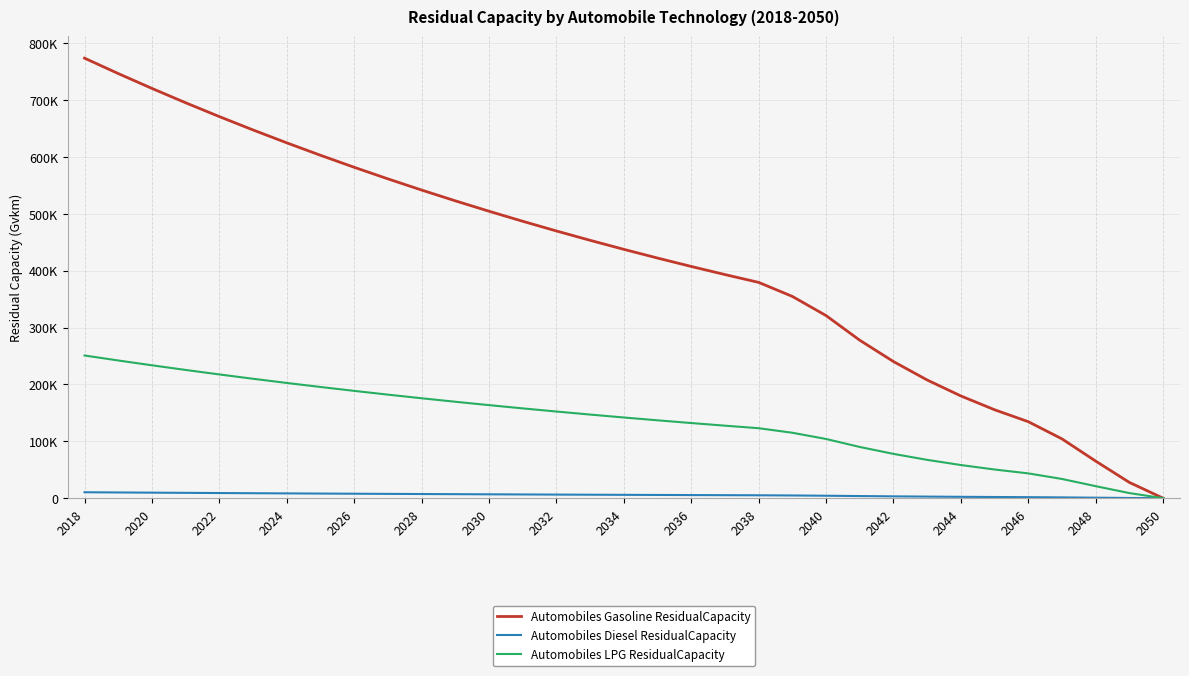

What are all the series names shown in the legend?

Automobiles Gasoline ResidualCapacity, Automobiles Diesel ResidualCapacity, Automobiles LPG ResidualCapacity